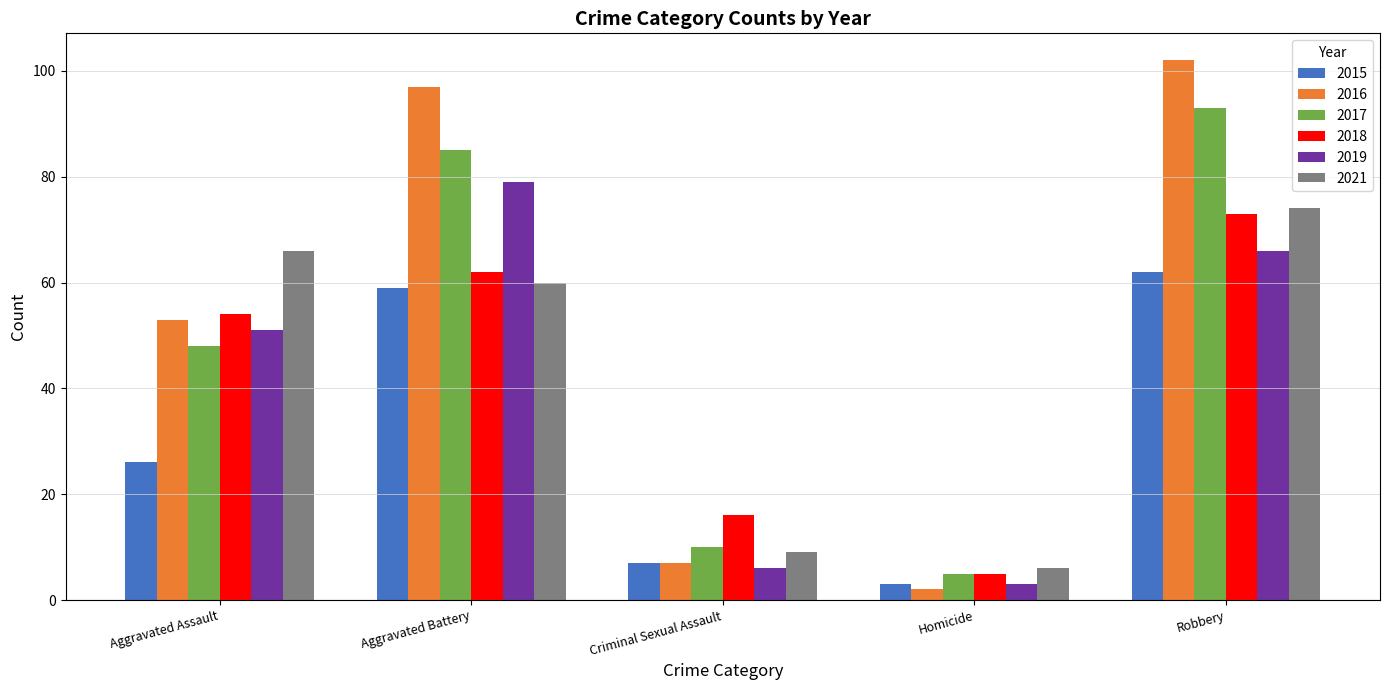

What is the lowest value of the 2016 series?

2